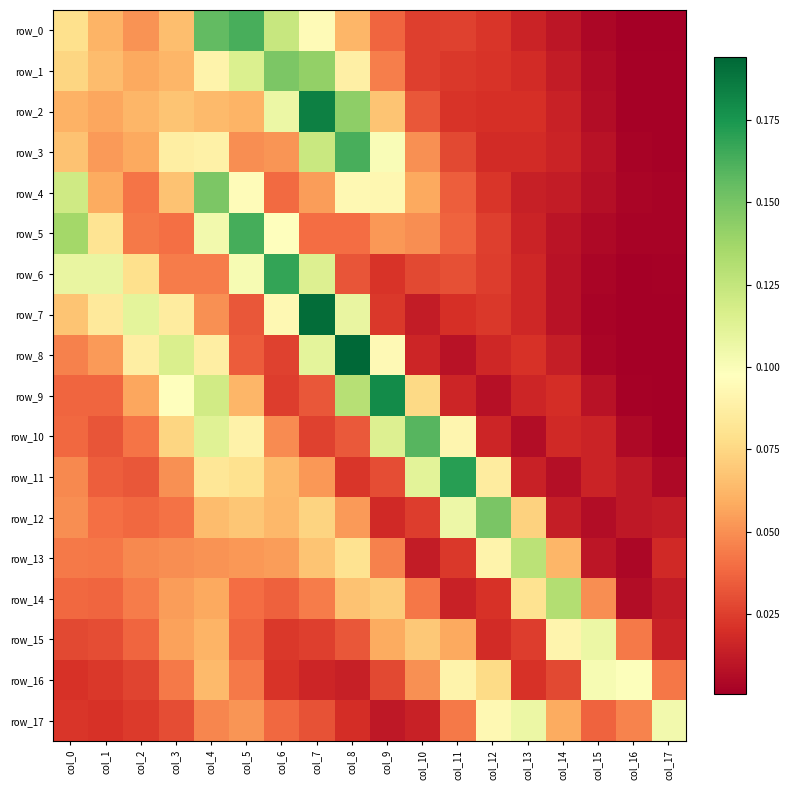

Which has a higher value, col_16 or col_12?

col_12